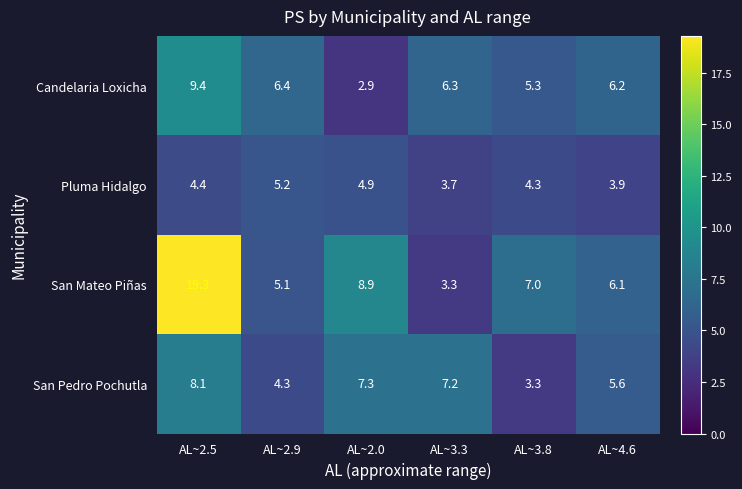

The Candelaria Loxicha series shows 3.0 at AL~2.9. True or false?

False